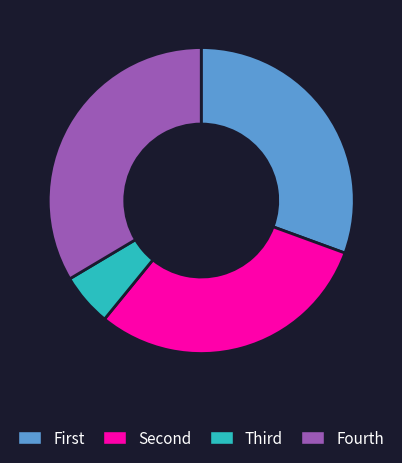

The Fourth slice represents 34% of the pie. True or false?

True